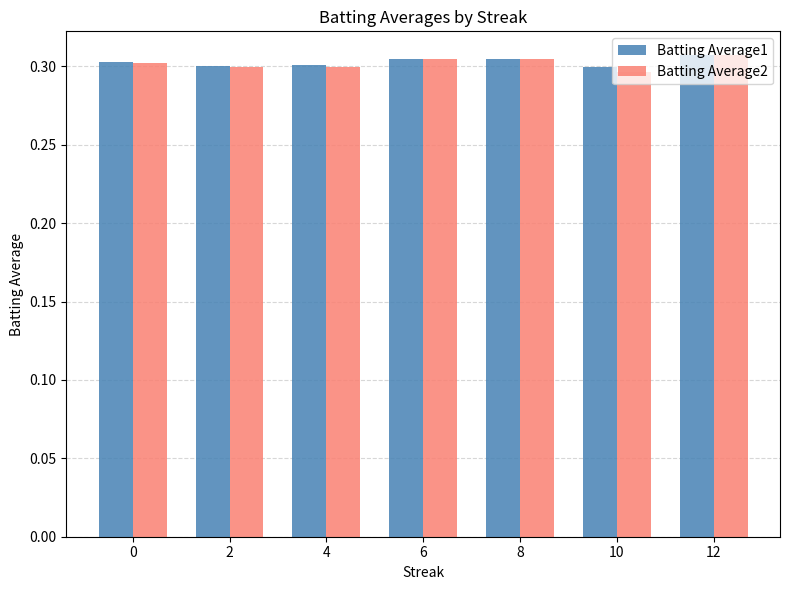

What is the sum of the Batting Average2 values at 12 and 8?

0.6